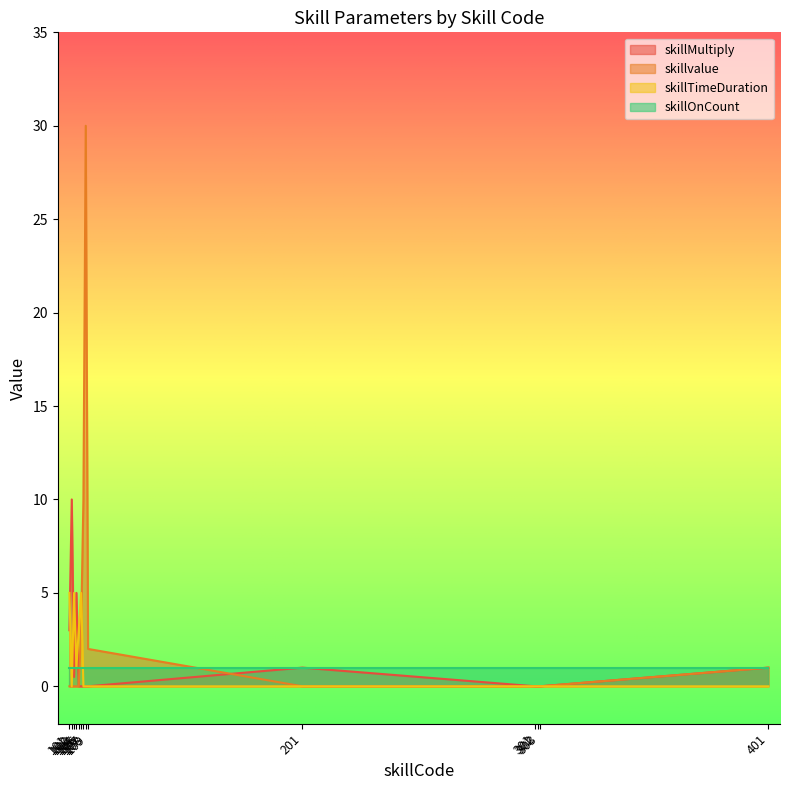

True or false: skillTimeDuration and skillvalue cross at least once.

True